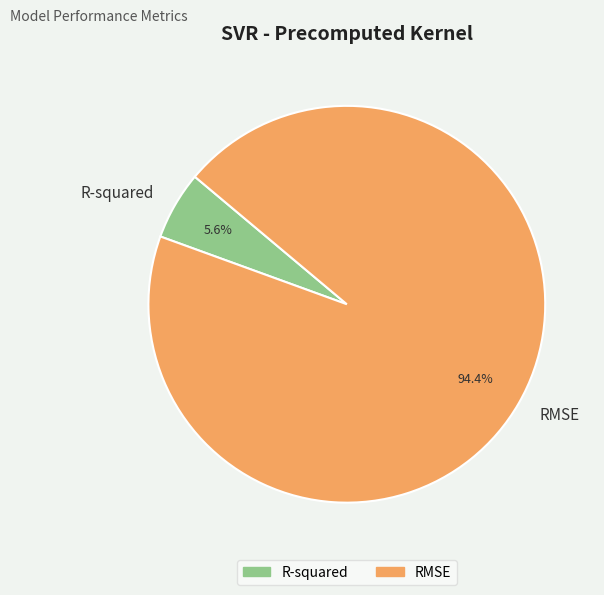

To the nearest percent, what is the difference between the R-squared and RMSE slice percentages?

89%